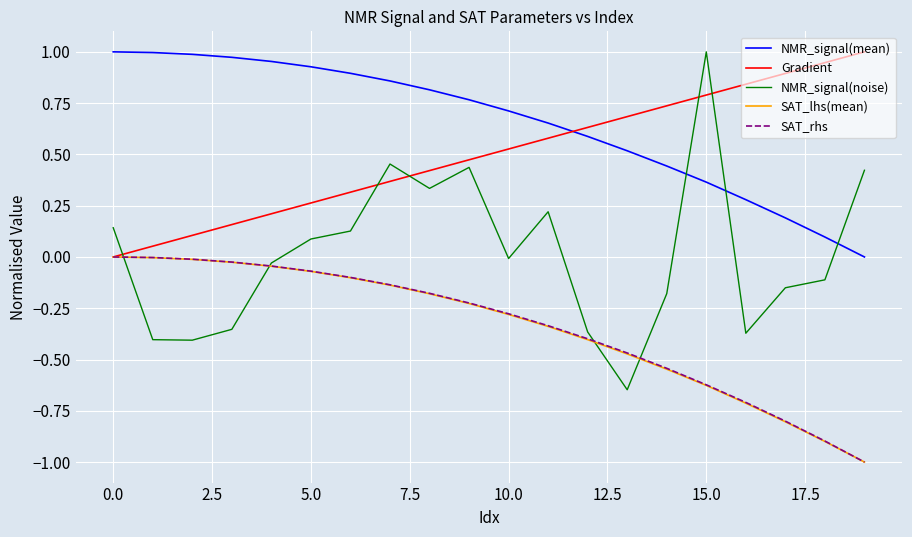

Which series has the largest total across all categories?

NMR_signal(mean)